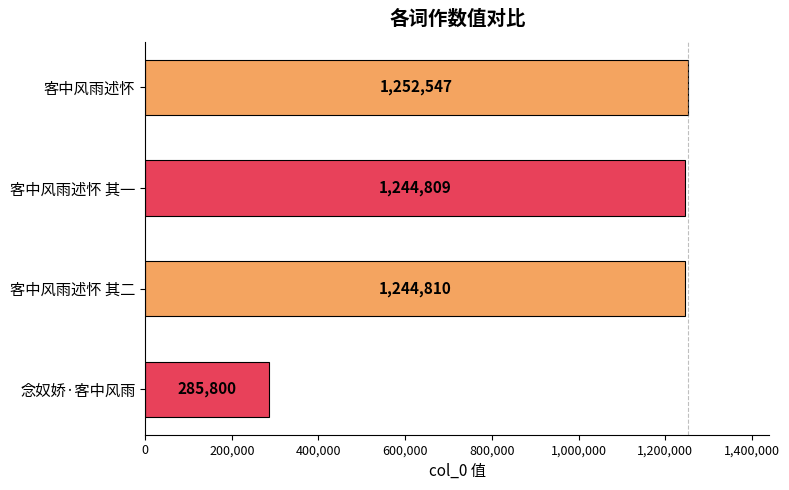

What is the difference between the values at 客中风雨述怀 其二 and 念奴娇·客中风雨?

959010